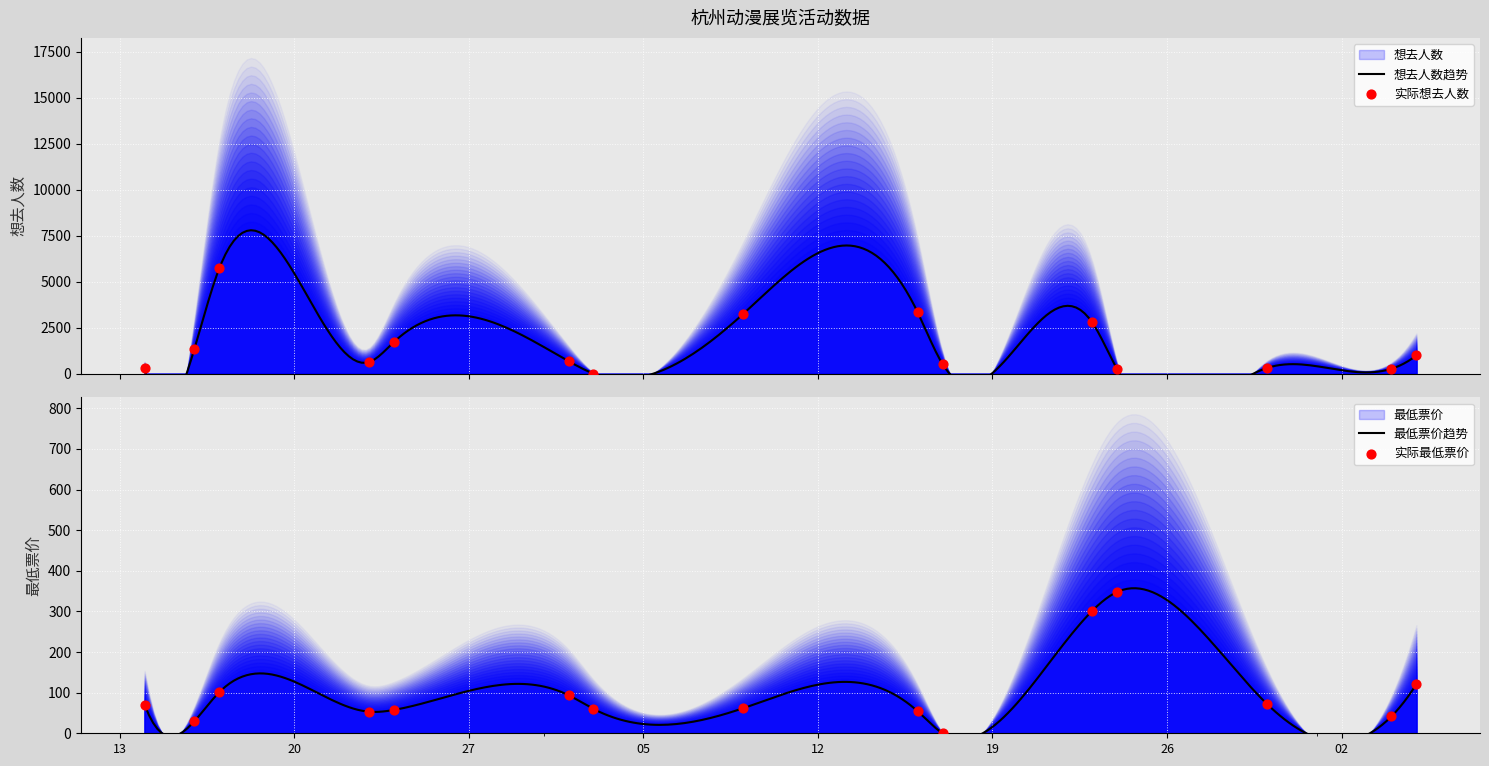

At how many categories does at least one series exceed 4892?

1